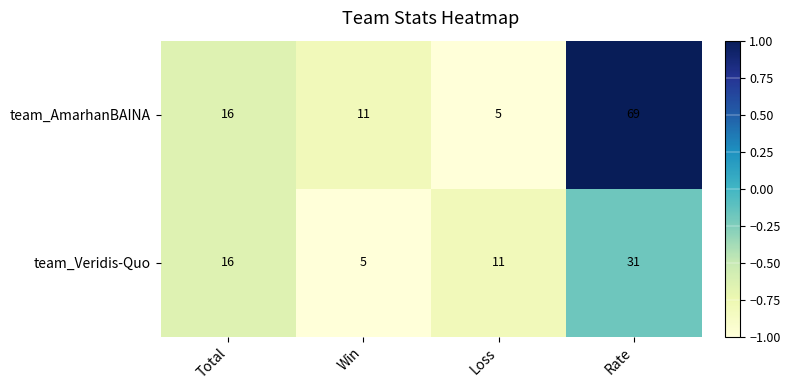

At which category is the sum across all series the highest?

Rate